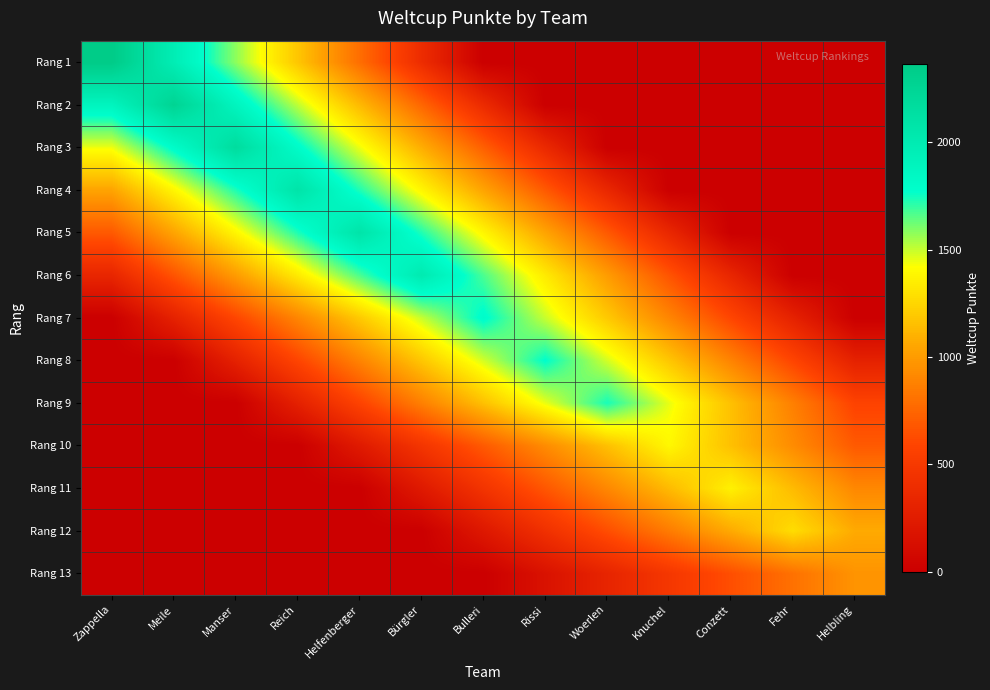

Reading right to left, extract all data points from this chart.

Rang 1: Helbling=0.0	Fehr=0.0	Conzett=0.0	Knuchel=0.0	Woerlen=0.0	Rissi=0.0	Bulleri=0.0	Bürgler=394.3	Helfenberger=788.7	Reich=1183.0	Manser=1577.3	Meile=1971.7	Zappella=2366.0
Rang 2: Helbling=0.0	Fehr=0.0	Conzett=0.0	Knuchel=0.0	Woerlen=0.0	Rissi=0.0	Bulleri=377.5	Bürgler=755.0	Helfenberger=1132.5	Reich=1510.0	Manser=1887.5	Meile=2265.0	Zappella=1887.5
Rang 3: Helbling=0.0	Fehr=0.0	Conzett=0.0	Knuchel=0.0	Woerlen=0.0	Rissi=360.7	Bulleri=721.3	Bürgler=1082.0	Helfenberger=1442.7	Reich=1803.3	Manser=2164.0	Meile=1803.3	Zappella=1442.7
Rang 4: Helbling=0.0	Fehr=0.0	Conzett=0.0	Knuchel=0.0	Woerlen=346.3	Rissi=692.7	Bulleri=1039.0	Bürgler=1385.3	Helfenberger=1731.7	Reich=2078.0	Manser=1731.7	Meile=1385.3	Zappella=1039.0
Rang 5: Helbling=0.0	Fehr=0.0	Conzett=0.0	Knuchel=346.2	Woerlen=692.3	Rissi=1038.5	Bulleri=1384.7	Bürgler=1730.8	Helfenberger=2077.0	Reich=1730.8	Manser=1384.7	Meile=1038.5	Zappella=692.3
Rang 6: Helbling=0.0	Fehr=0.0	Conzett=334.0	Knuchel=668.0	Woerlen=1002.0	Rissi=1336.0	Bulleri=1670.0	Bürgler=2004.0	Helfenberger=1670.0	Reich=1336.0	Manser=1002.0	Meile=668.0	Zappella=334.0
Rang 7: Helbling=0.0	Fehr=299.3	Conzett=598.7	Knuchel=898.0	Woerlen=1197.3	Rissi=1496.7	Bulleri=1796.0	Bürgler=1496.7	Helfenberger=1197.3	Reich=898.0	Manser=598.7	Meile=299.3	Zappella=0.0
Rang 8: Helbling=296.0	Fehr=592.0	Conzett=888.0	Knuchel=1184.0	Woerlen=1480.0	Rissi=1776.0	Bulleri=1480.0	Bürgler=1184.0	Helfenberger=888.0	Reich=592.0	Manser=296.0	Meile=0.0	Zappella=0.0
Rang 9: Helbling=580.0	Fehr=870.0	Conzett=1160.0	Knuchel=1450.0	Woerlen=1740.0	Rissi=1450.0	Bulleri=1160.0	Bürgler=870.0	Helfenberger=580.0	Reich=290.0	Manser=0.0	Meile=0.0	Zappella=0.0
Rang 10: Helbling=695.0	Fehr=926.7	Conzett=1158.3	Knuchel=1390.0	Woerlen=1158.3	Rissi=926.7	Bulleri=695.0	Bürgler=463.3	Helfenberger=231.7	Reich=0.0	Manser=0.0	Meile=0.0	Zappella=0.0
Rang 11: Helbling=908.0	Fehr=1135.0	Conzett=1362.0	Knuchel=1135.0	Woerlen=908.0	Rissi=681.0	Bulleri=454.0	Bürgler=227.0	Helfenberger=0.0	Reich=0.0	Manser=0.0	Meile=0.0	Zappella=0.0
Rang 12: Helbling=1065.8	Fehr=1279.0	Conzett=1065.8	Knuchel=852.7	Woerlen=639.5	Rissi=426.3	Bulleri=213.2	Bürgler=0.0	Helfenberger=0.0	Reich=0.0	Manser=0.0	Meile=0.0	Zappella=0.0
Rang 13: Helbling=964.0	Fehr=803.3	Conzett=642.7	Knuchel=482.0	Woerlen=321.3	Rissi=160.7	Bulleri=0.0	Bürgler=0.0	Helfenberger=0.0	Reich=0.0	Manser=0.0	Meile=0.0	Zappella=0.0